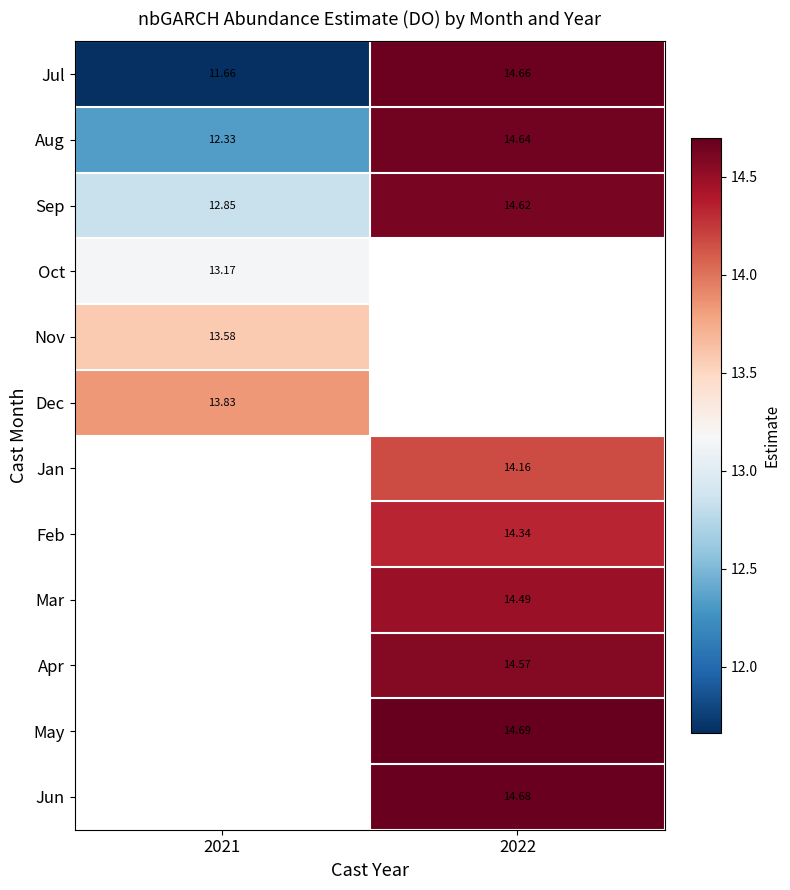

At which label does Jan first exceed 14?

2022